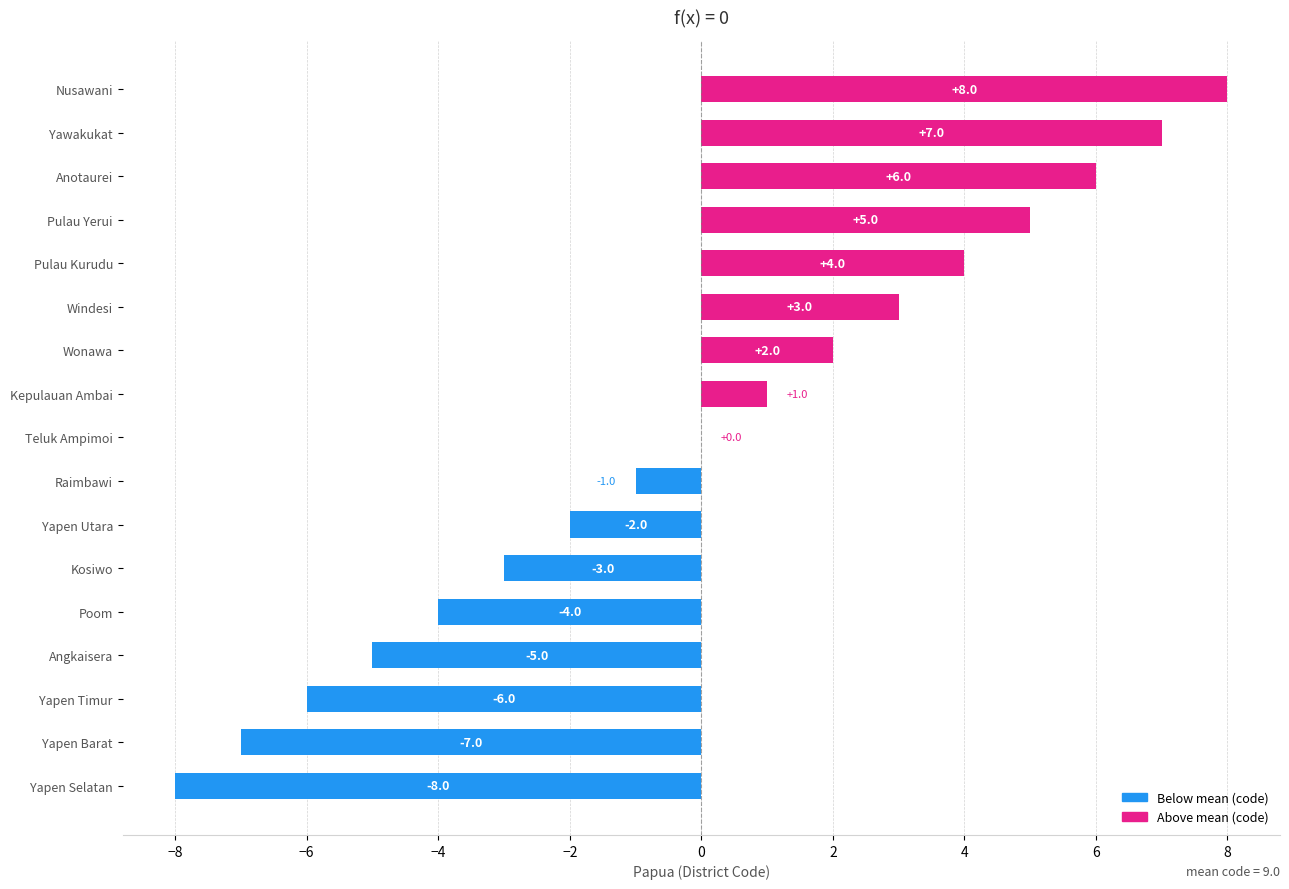

Between Wonawa and Poom, which is larger?

Wonawa